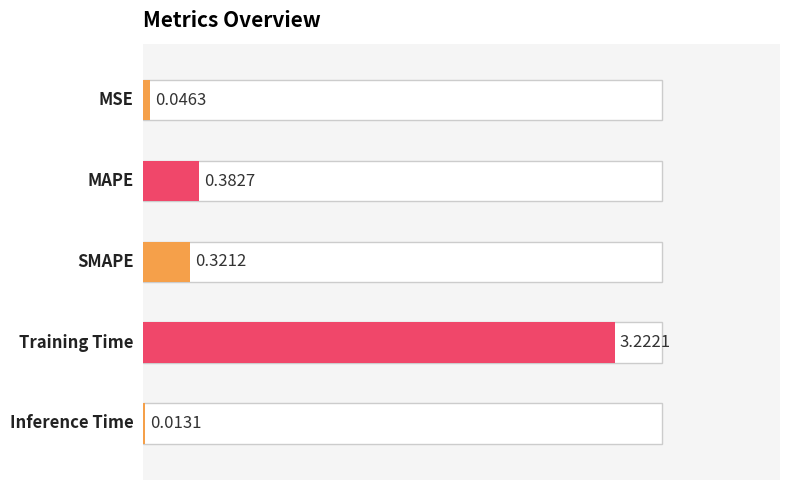

List the labels in order of value, largest first.

Training Time, MAPE, SMAPE, MSE, Inference Time